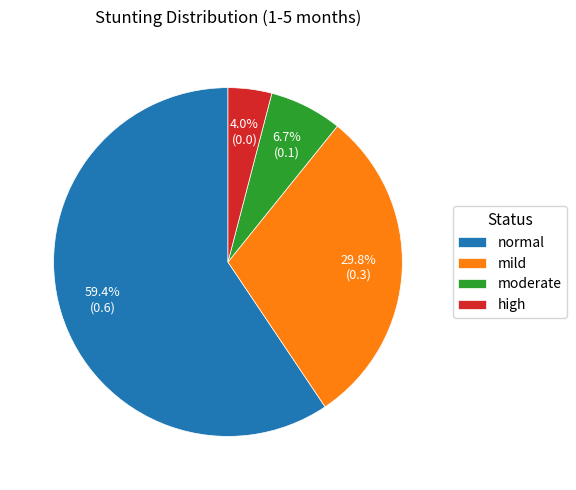

Is the sum of high and mild greater than half?

No